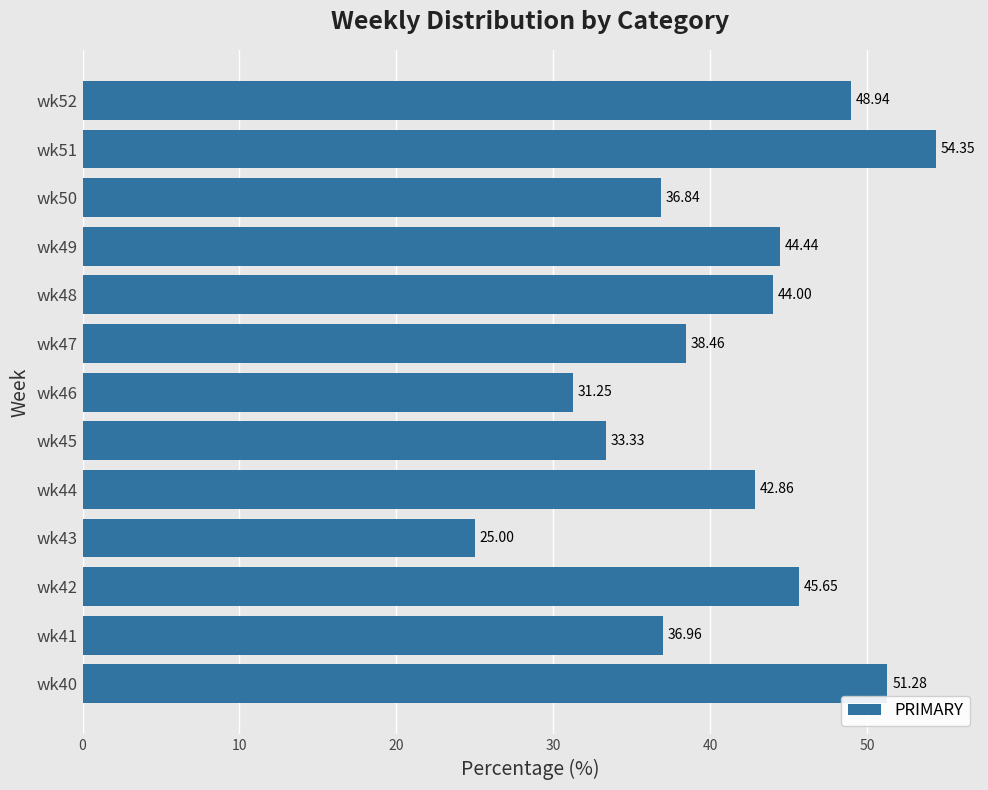

Which has a higher value, wk51 or wk41?

wk51